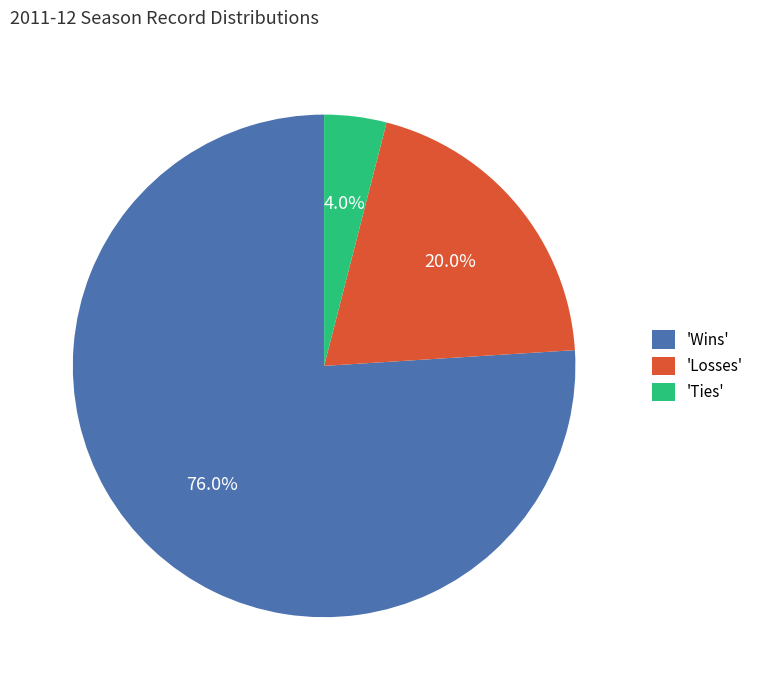

Which has a higher value, 'Wins' or 'Losses'?

'Wins'